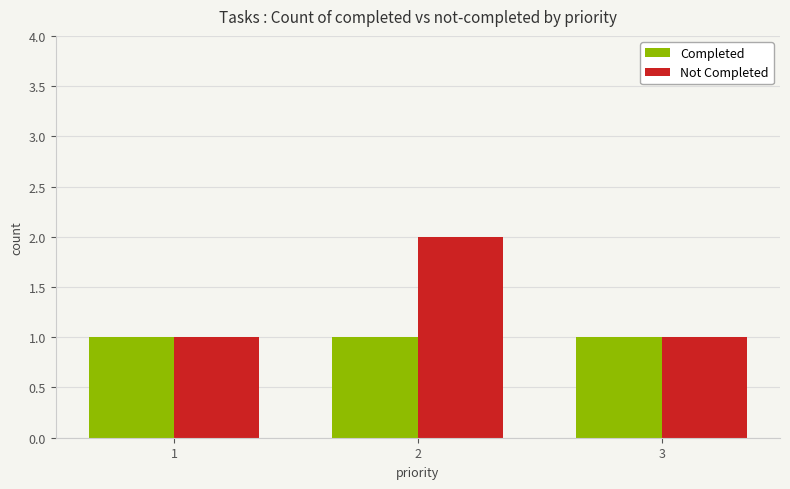

True or false: Not Completed has a value of 2 at 2.

True